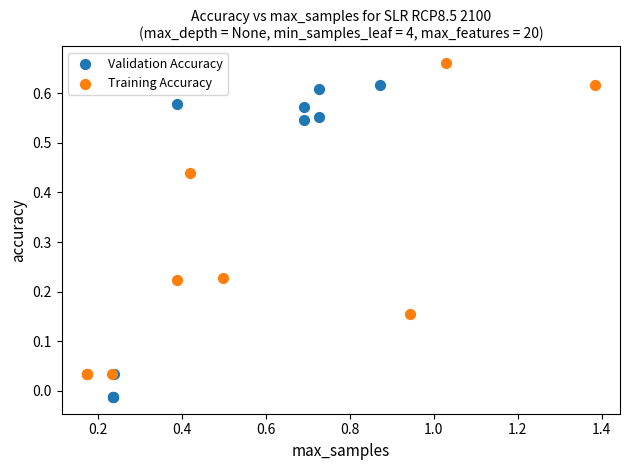

Which series contains the lowest Y value?

Validation Accuracy